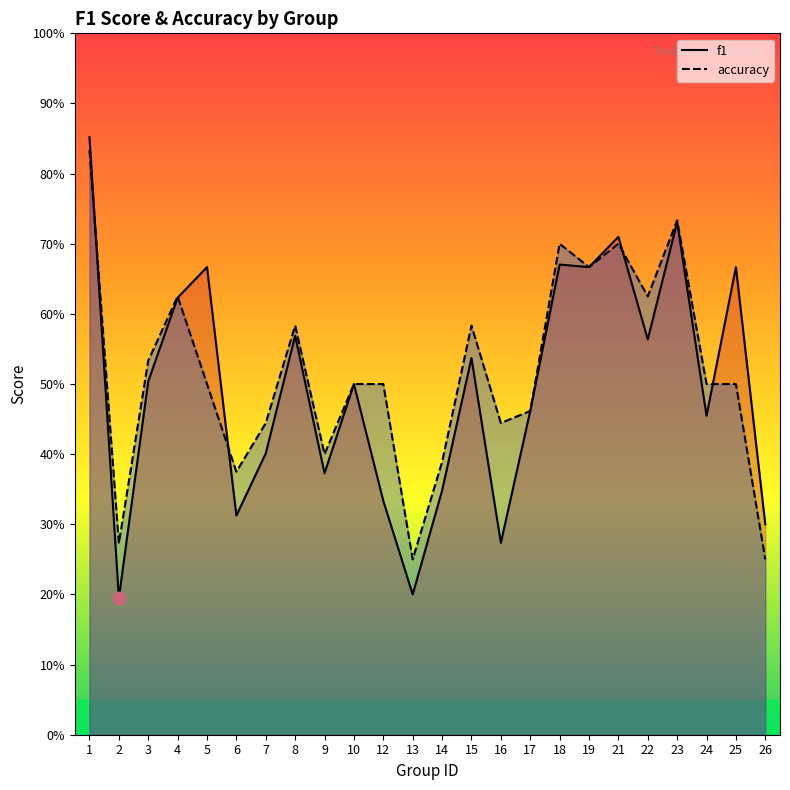

What are all the series names shown in the legend?

f1, accuracy